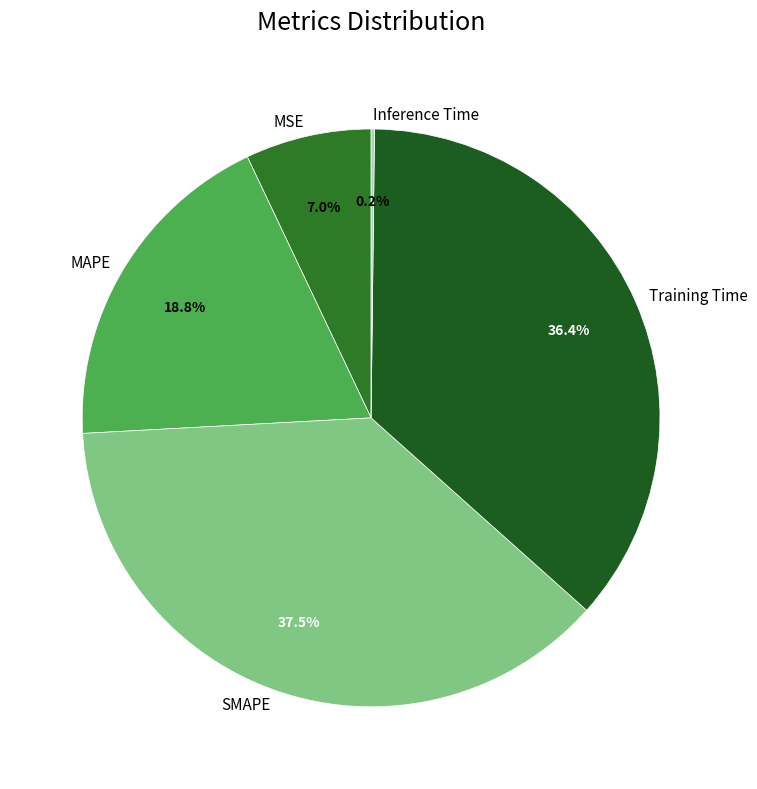

What is the largest slice in the pie chart?

SMAPE